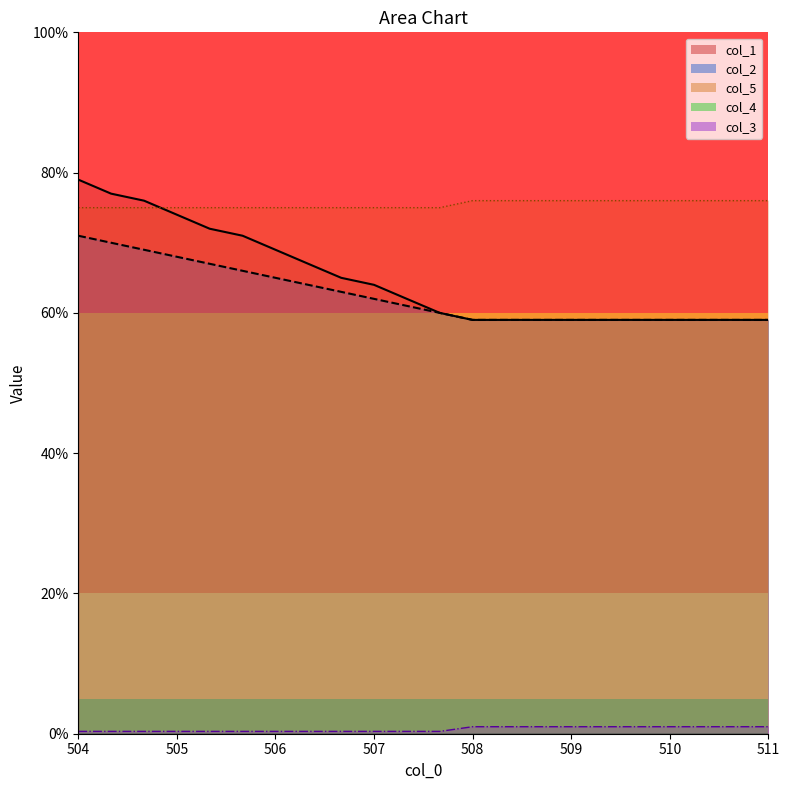

True or false: col_3 has more than 1 interior local peaks.

False